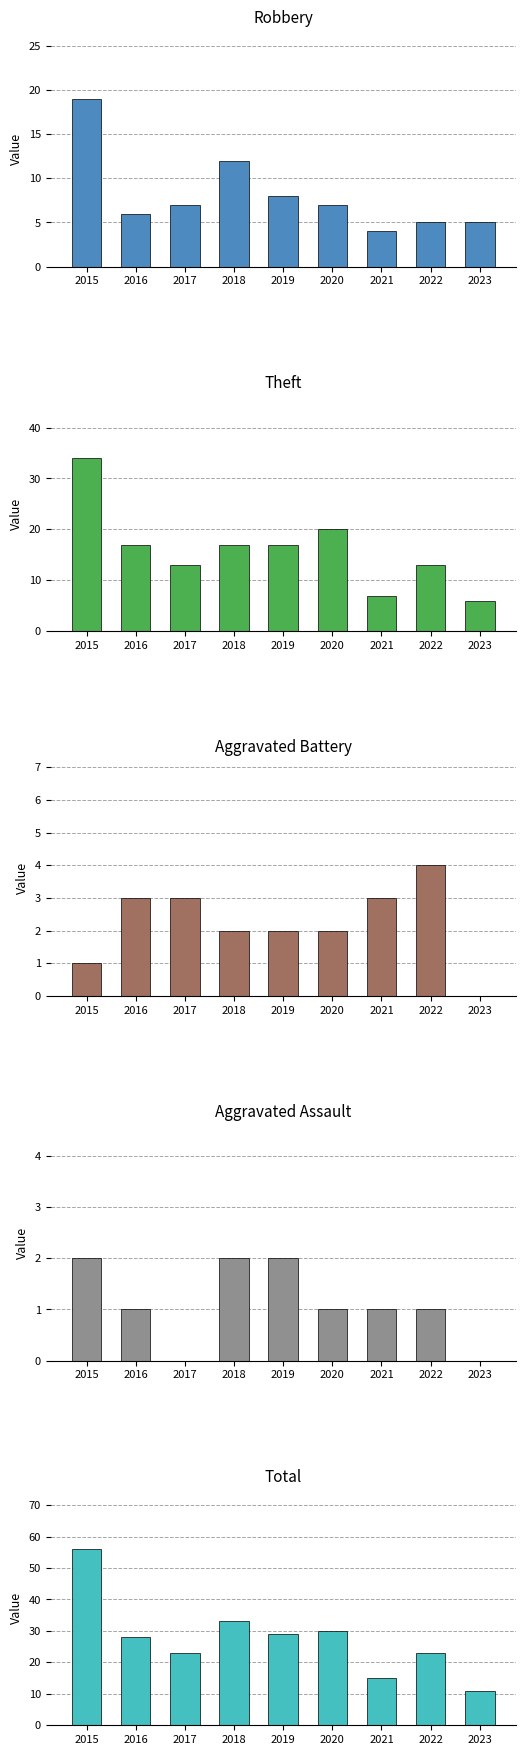

Is the value of Aggravated Assault at 2023 greater than the value of Aggravated Battery at 2023?

No